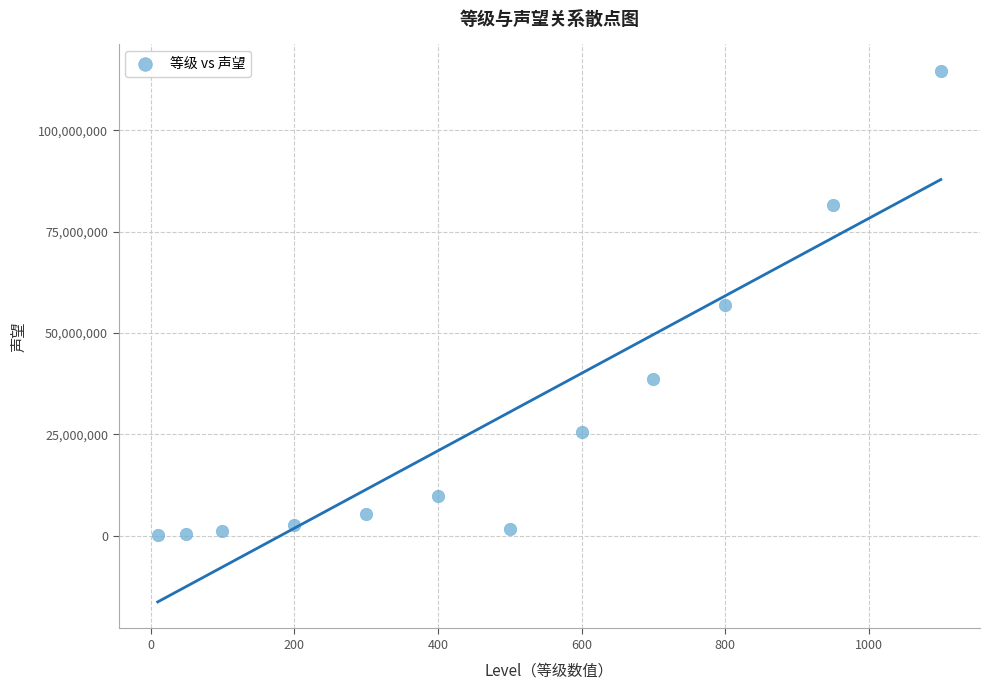

What is the average Y value?

28182917